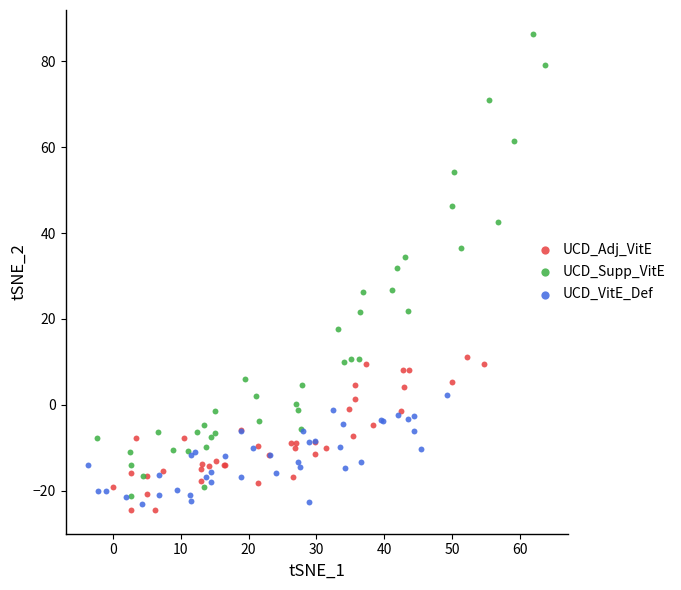

Which series has the widest spread of Y values?

UCD_Supp_VitE